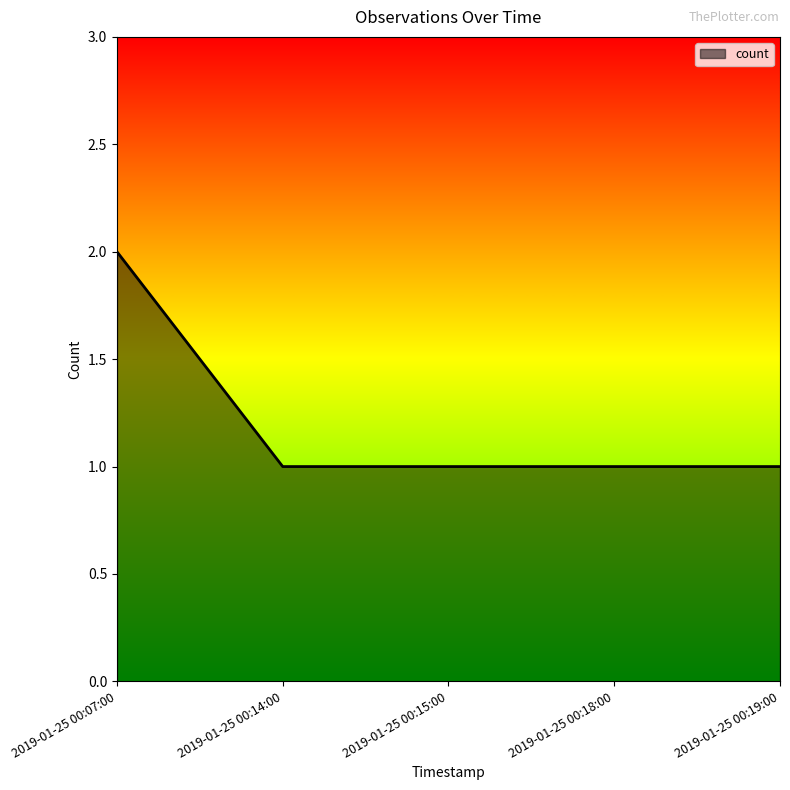

Is it true that the value at 2019-01-25 00:18:00 is 0?

False